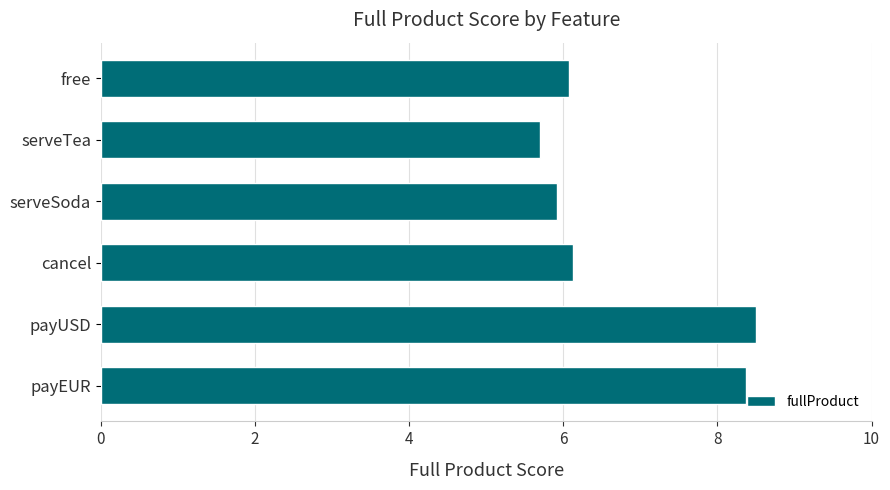

Is it true that the value at payEUR is 8.4?

True